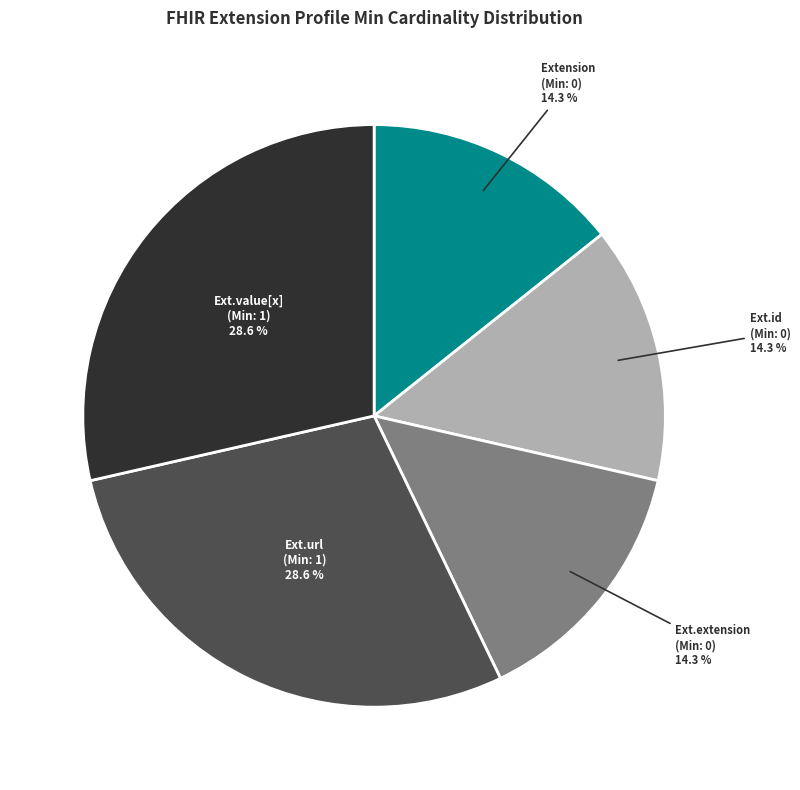

Does any single category account for the majority?

No